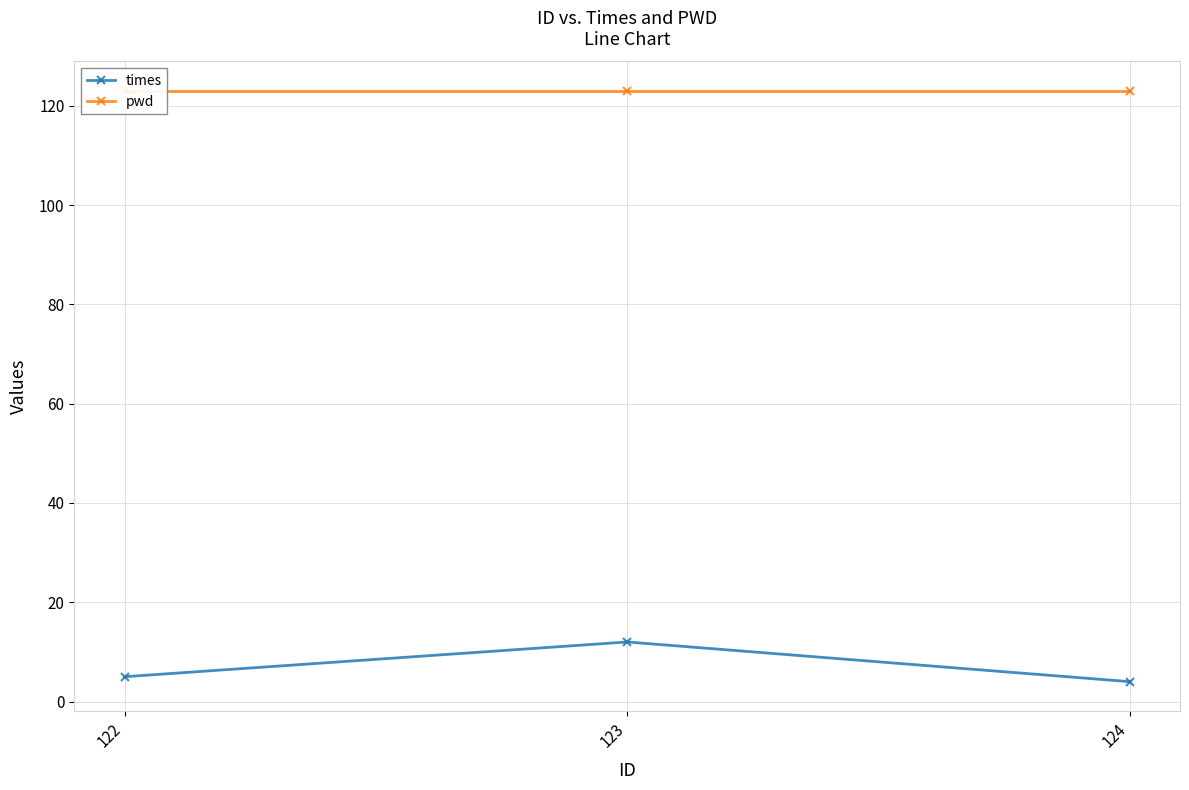

What is the value of the pwd point at the 3rd from the left?

123